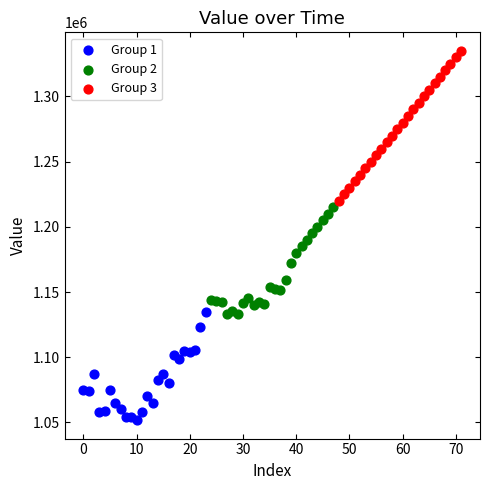

Which series reaches the maximum Y coordinate?

Group 3